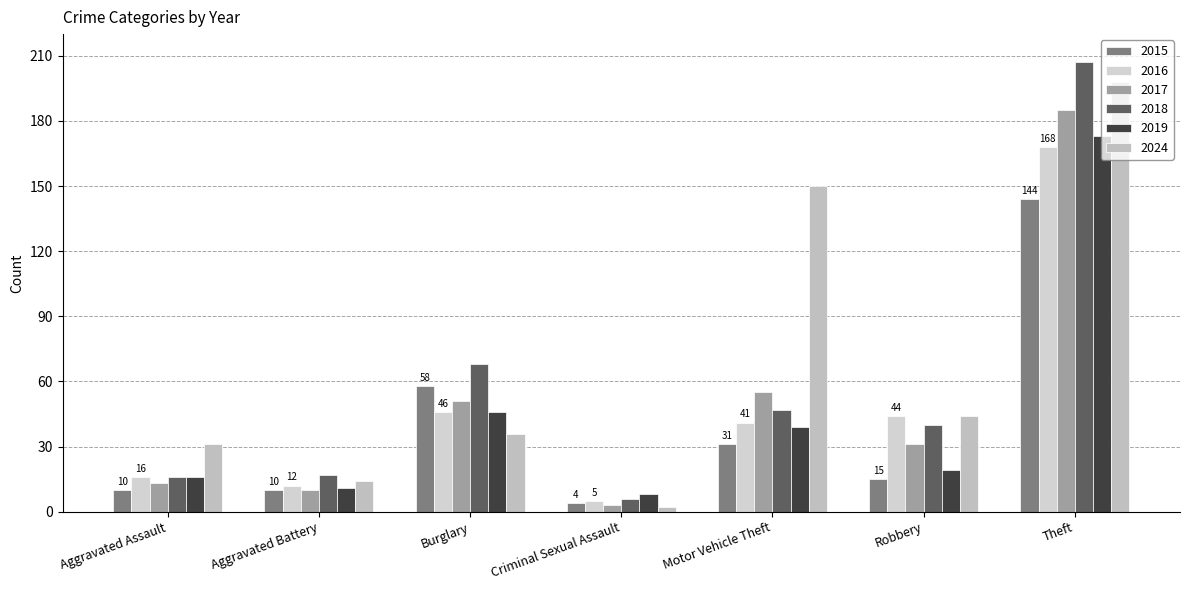

What is the label of the 5th bar from the right?

Burglary